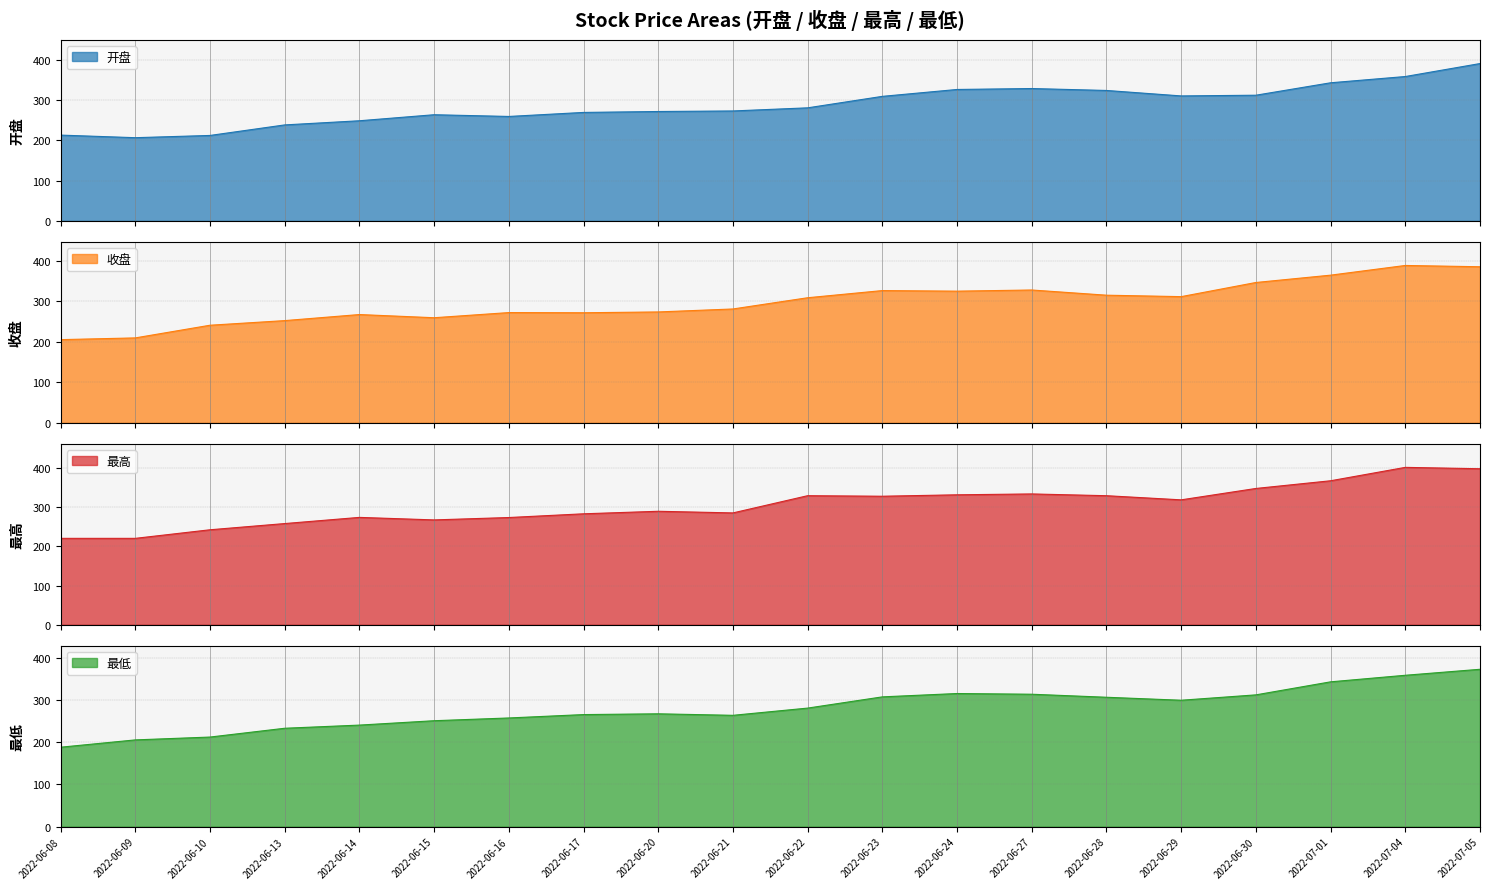

Where is the first local maximum for 开盘?

2022-06-15